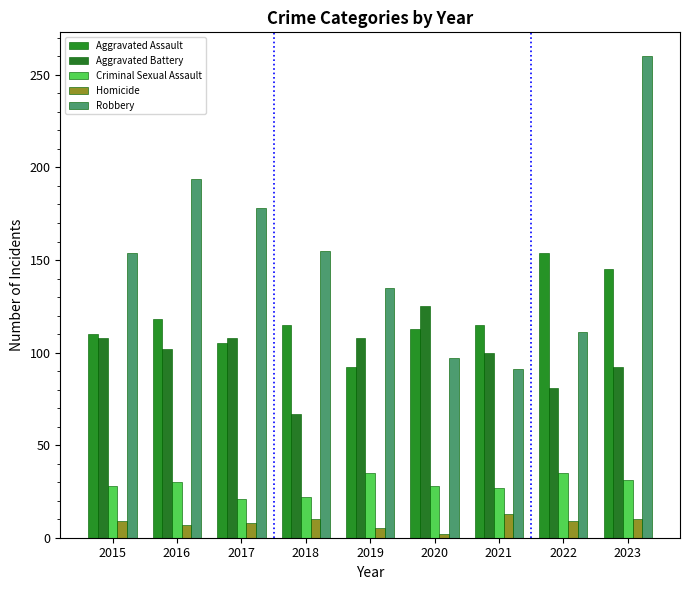

Which series has the widest spread of values?

Robbery